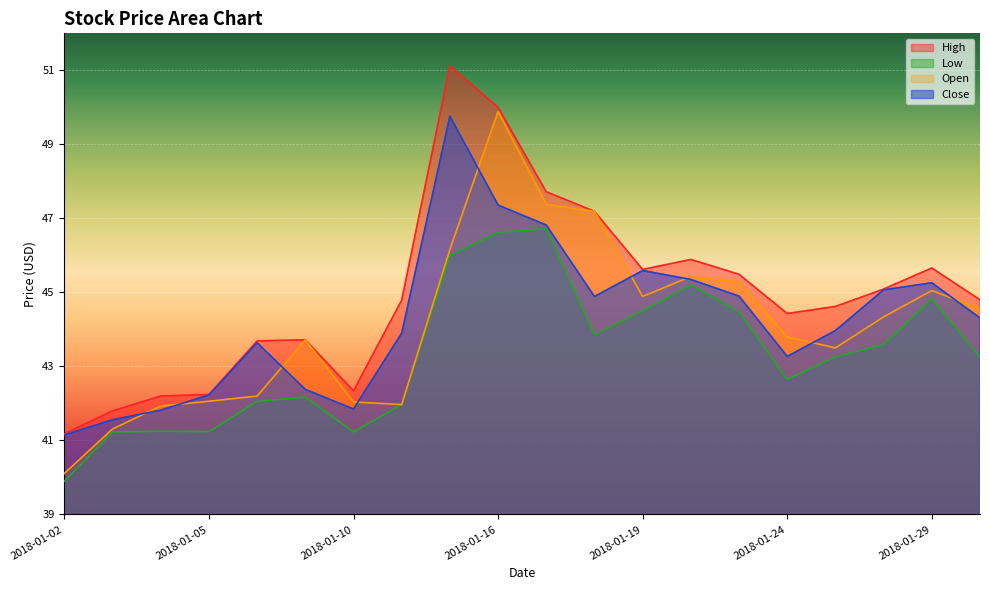

The High series shows 43.7 at 2018-01-09. True or false?

True